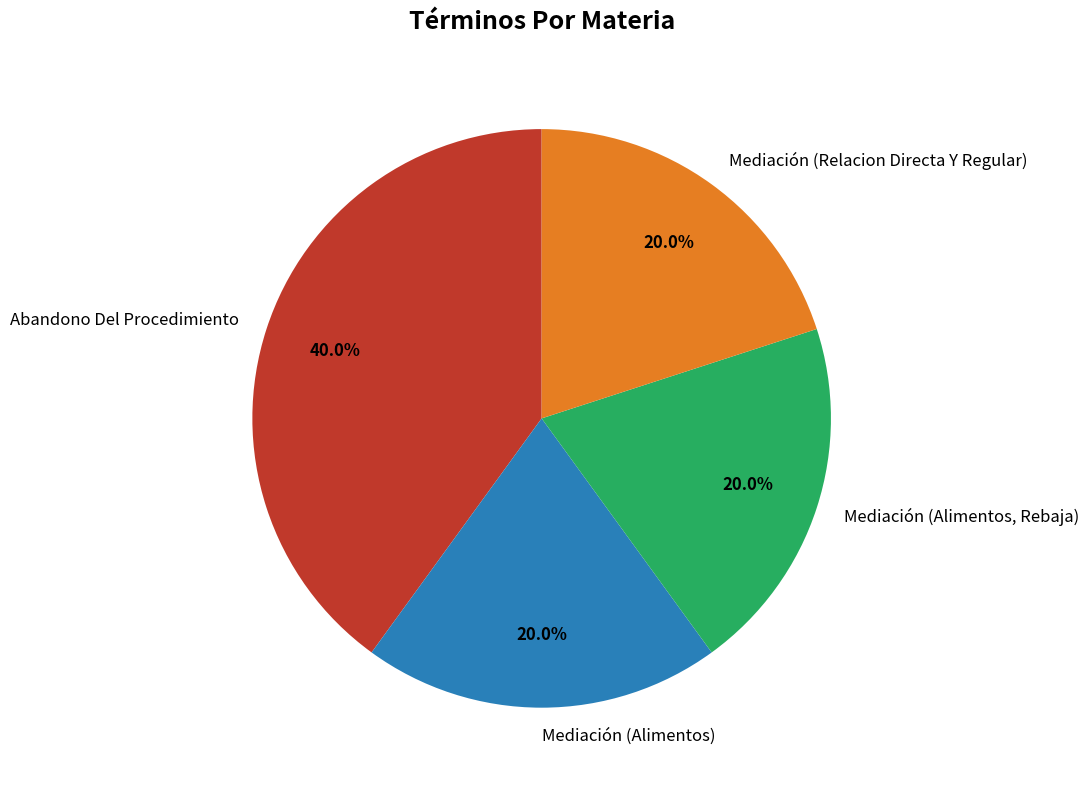

Does any single category account for the majority?

No